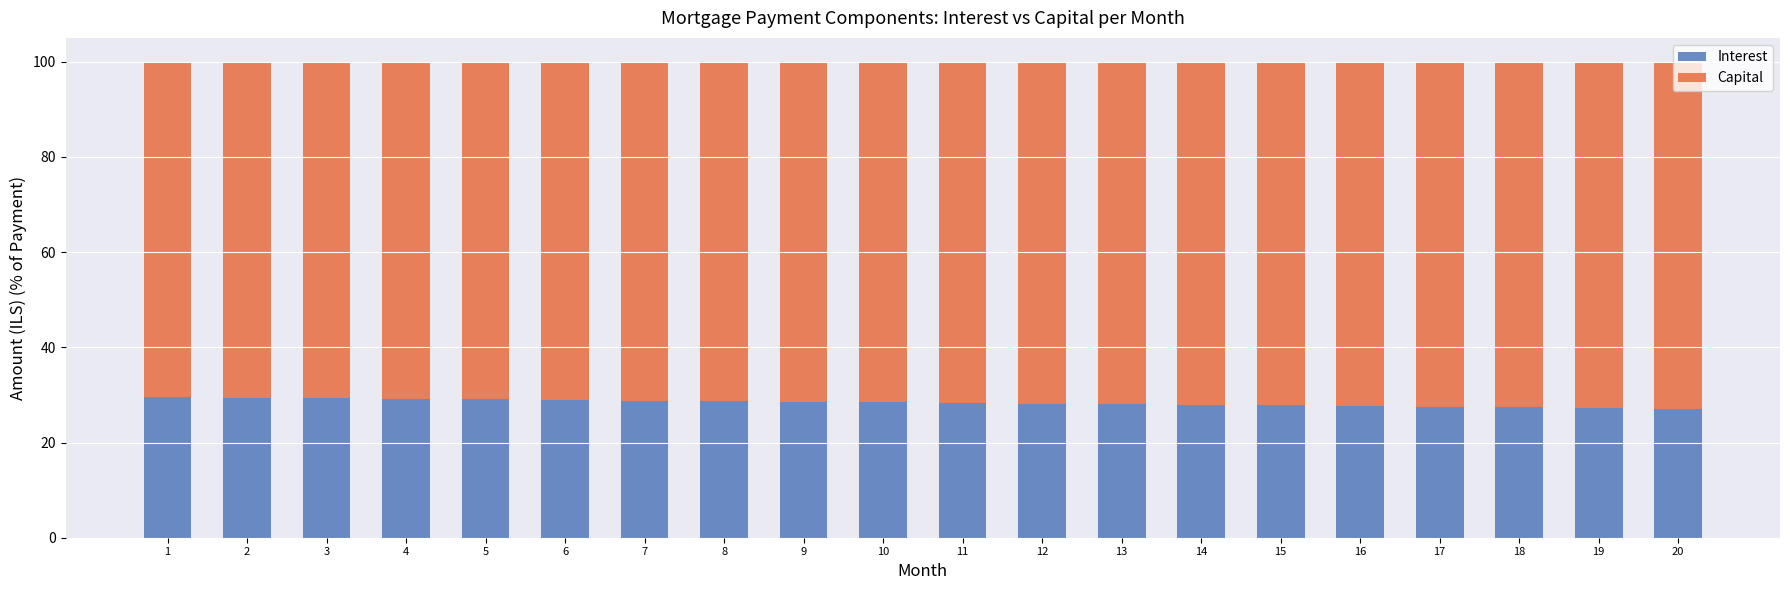

Is it true that Interest equals 37.6 at 13?

False